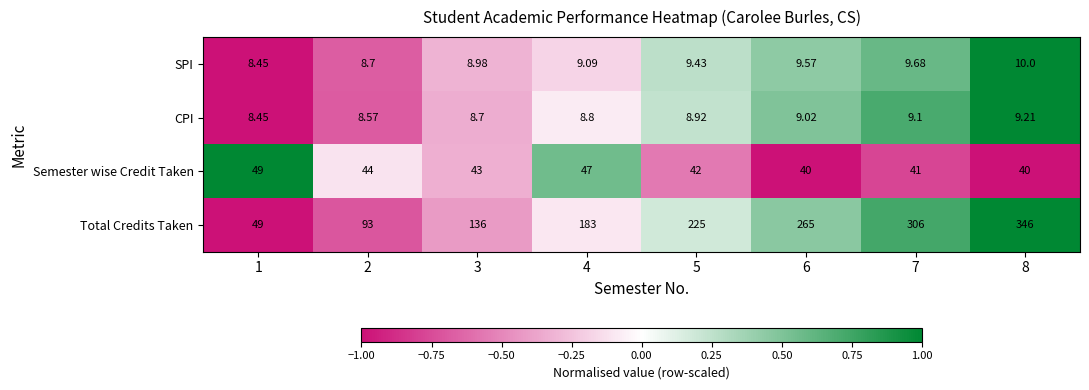

At 4, list the series in order from largest to smallest.

Total Credits Taken, Semester wise Credit Taken, SPI, CPI